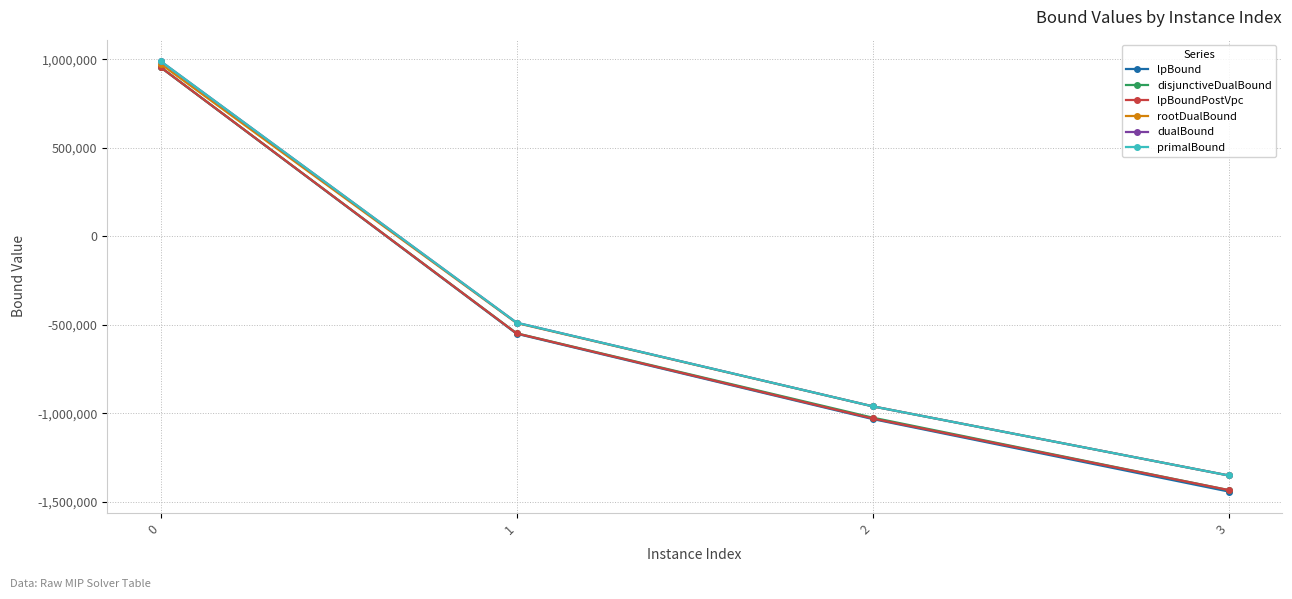

How many positive values does the disjunctiveDualBound series have?

1